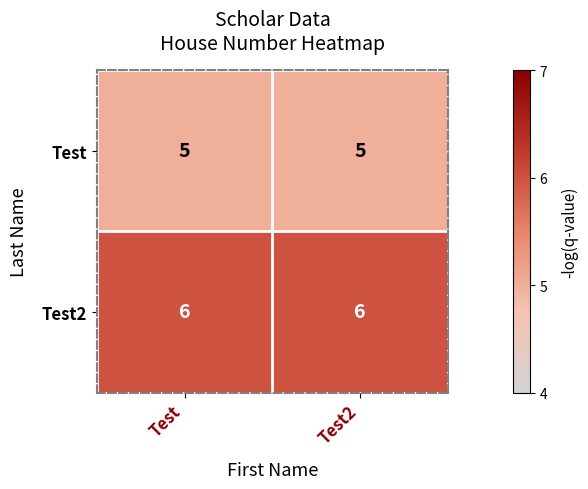

What is the total value across all series at Test?

11